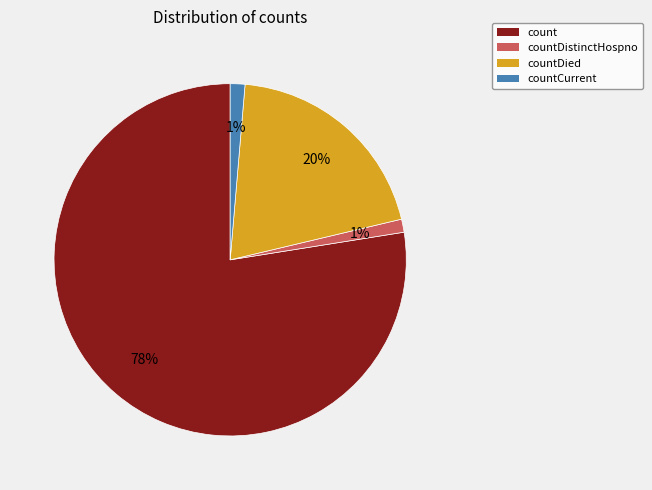

Is there any slice that represents more than half of the pie?

Yes